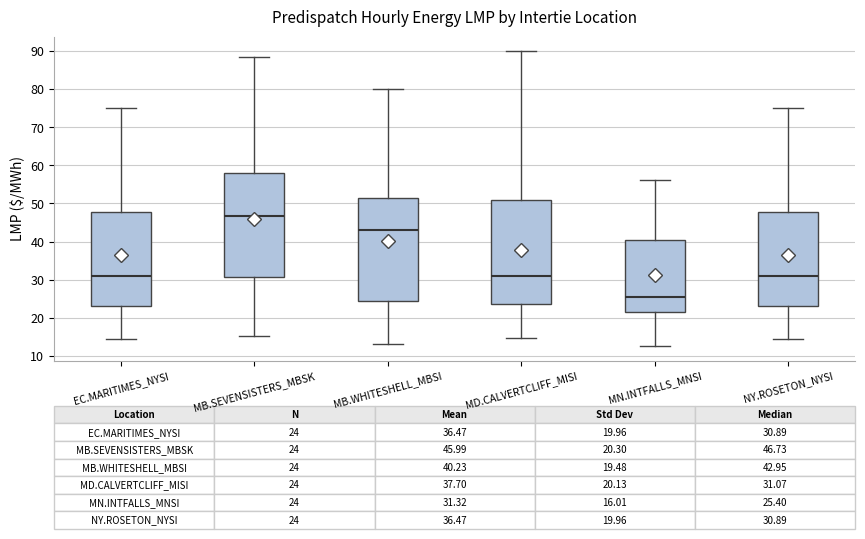

Which box's median line is the lowest?

MN.INTFALLS_MNSI